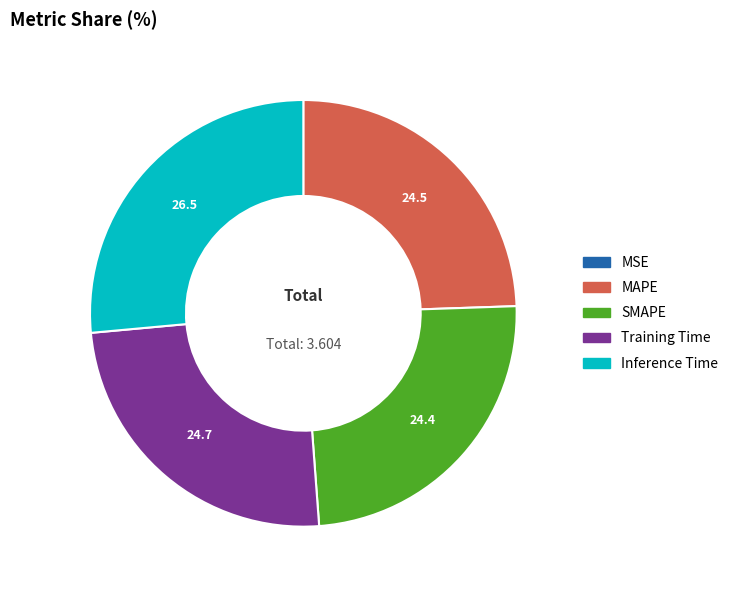

Is the sum of Training Time and MAPE greater than half?

No